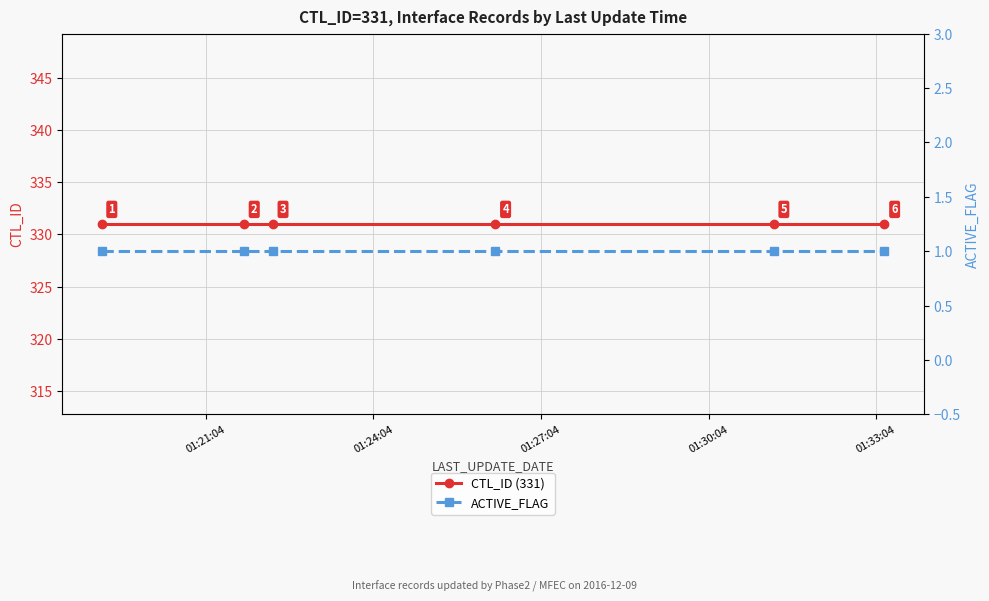

Which series has the largest range (max minus min)?

CTL_ID (331)